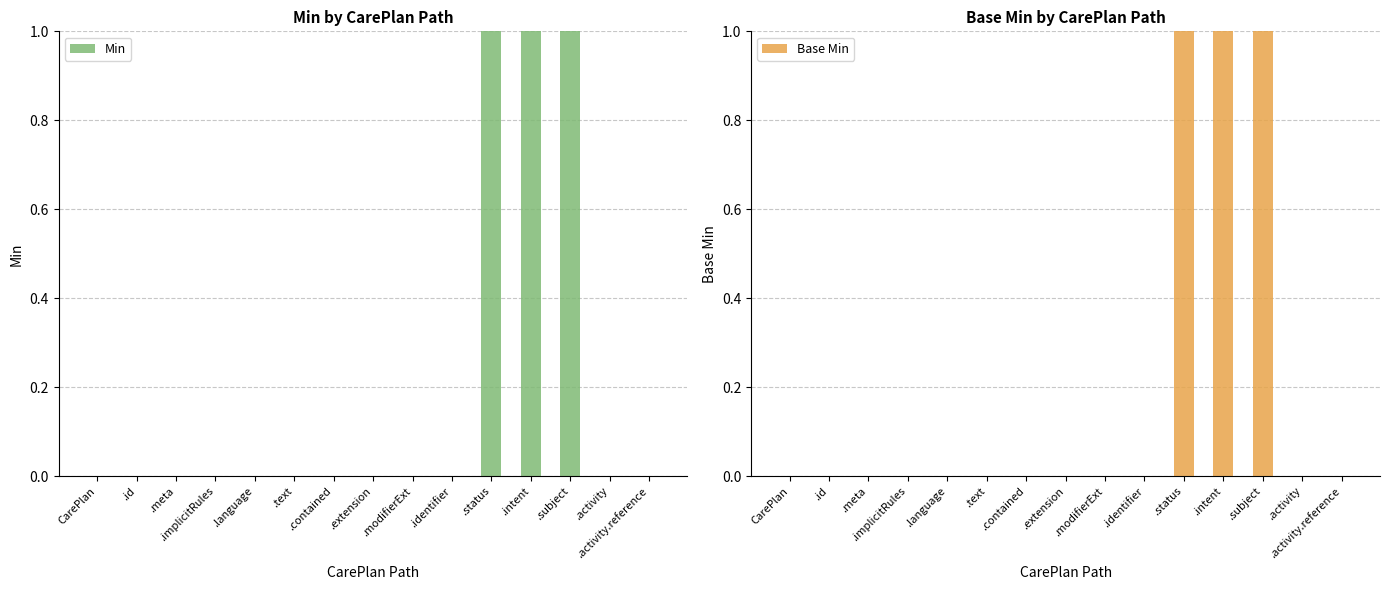

Which series has the widest spread of values?

Min